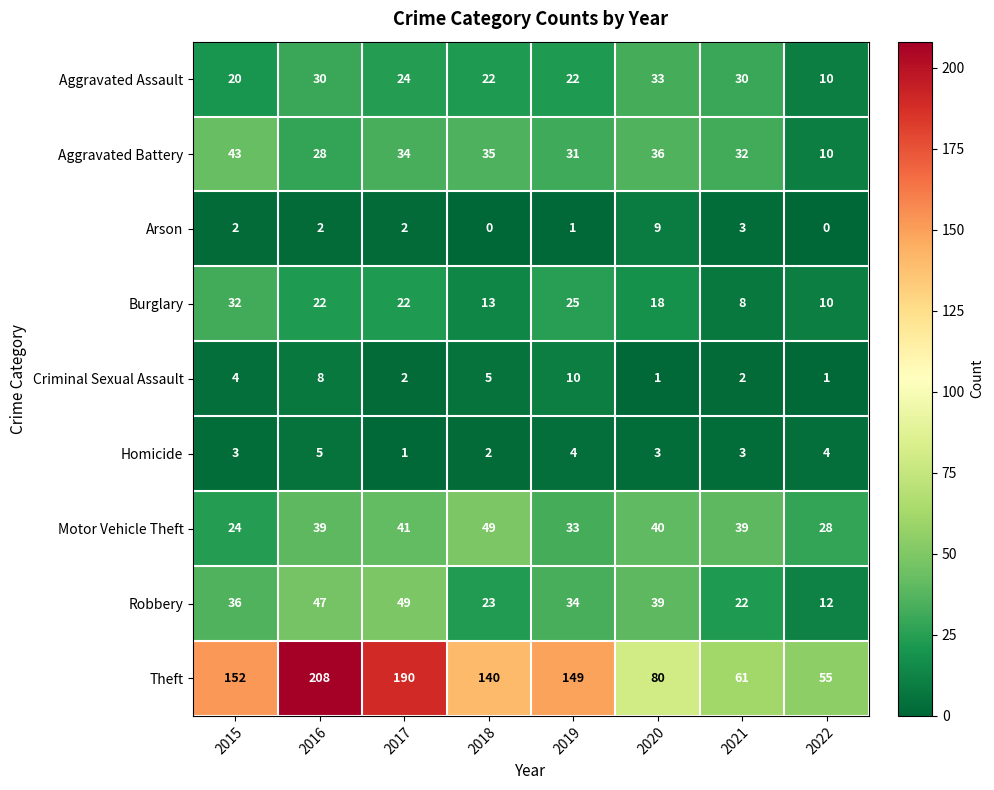

At which label is Arson closest to 4?

2021